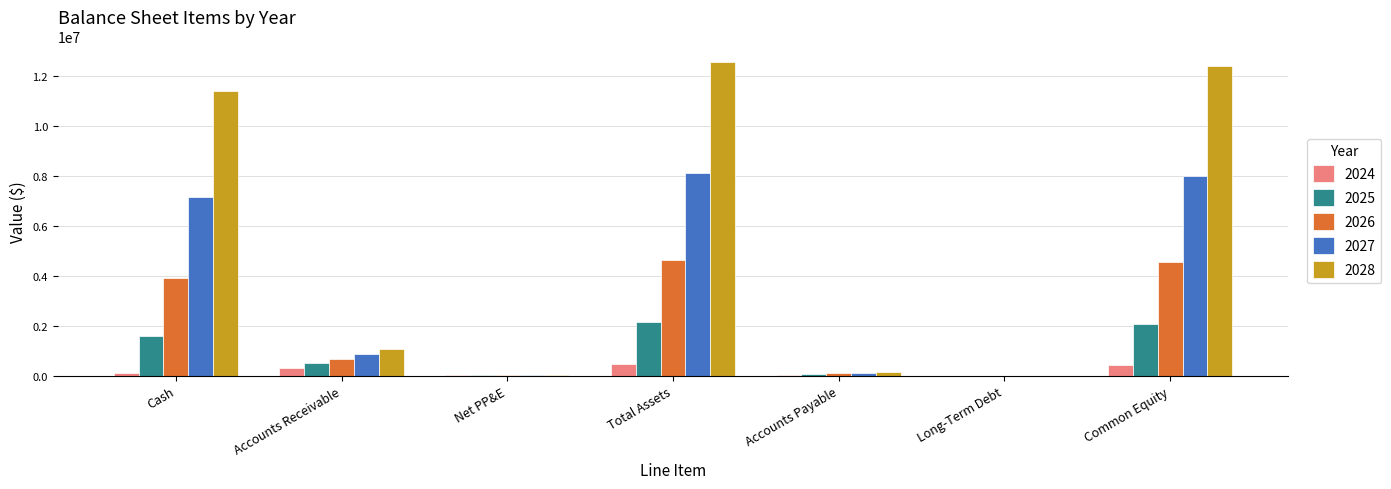

What is the spread (max minus min) of values at Common Equity?

11952563.9